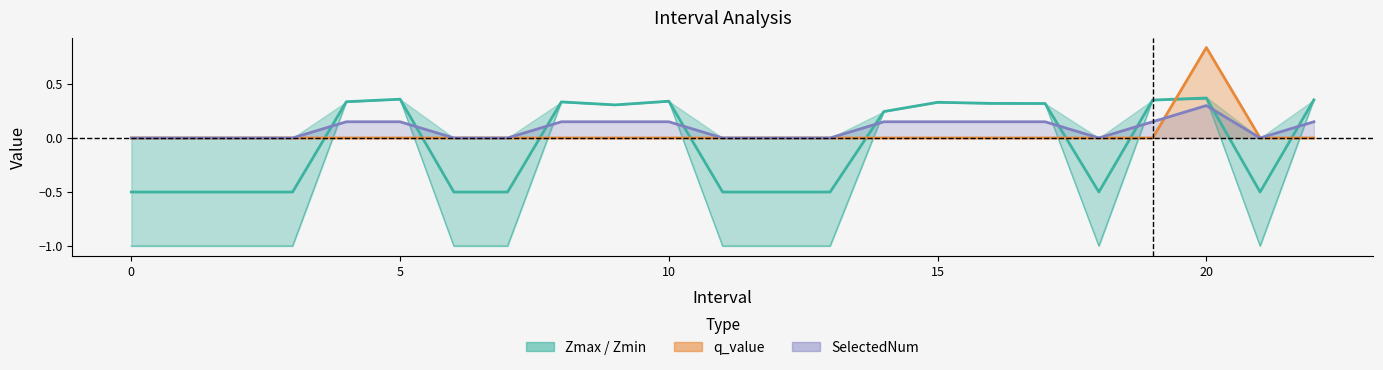

True or false: SelectedNum has a value of 0.1 at 21.

False